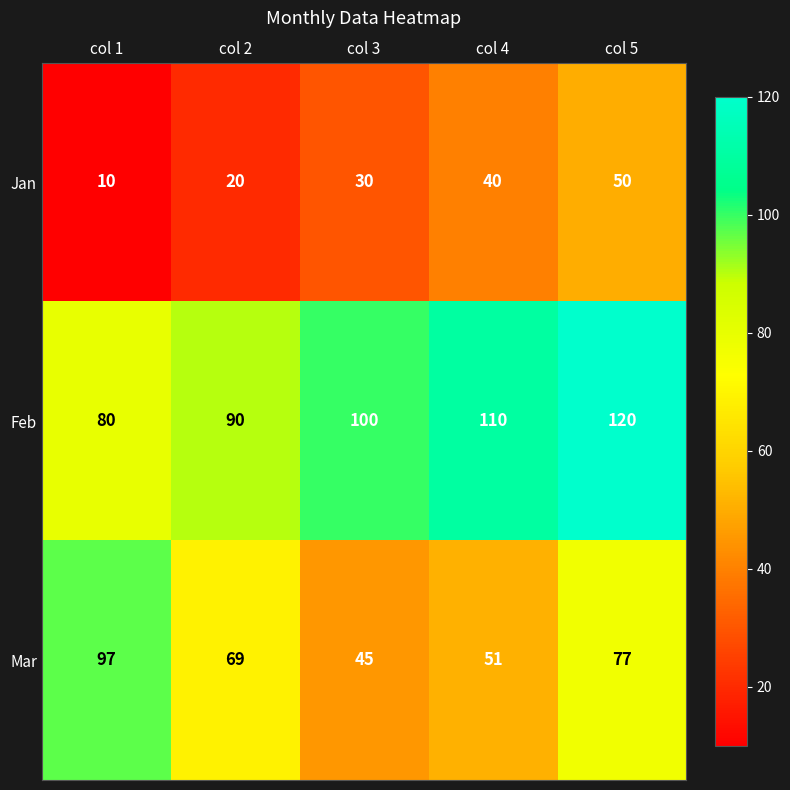

Reading left to right, transcribe all the data shown in this chart.

Jan: col 1=10	col 2=20	col 3=30	col 4=40	col 5=50
Feb: col 1=80	col 2=90	col 3=100	col 4=110	col 5=120
Mar: col 1=97	col 2=69	col 3=45	col 4=51	col 5=77